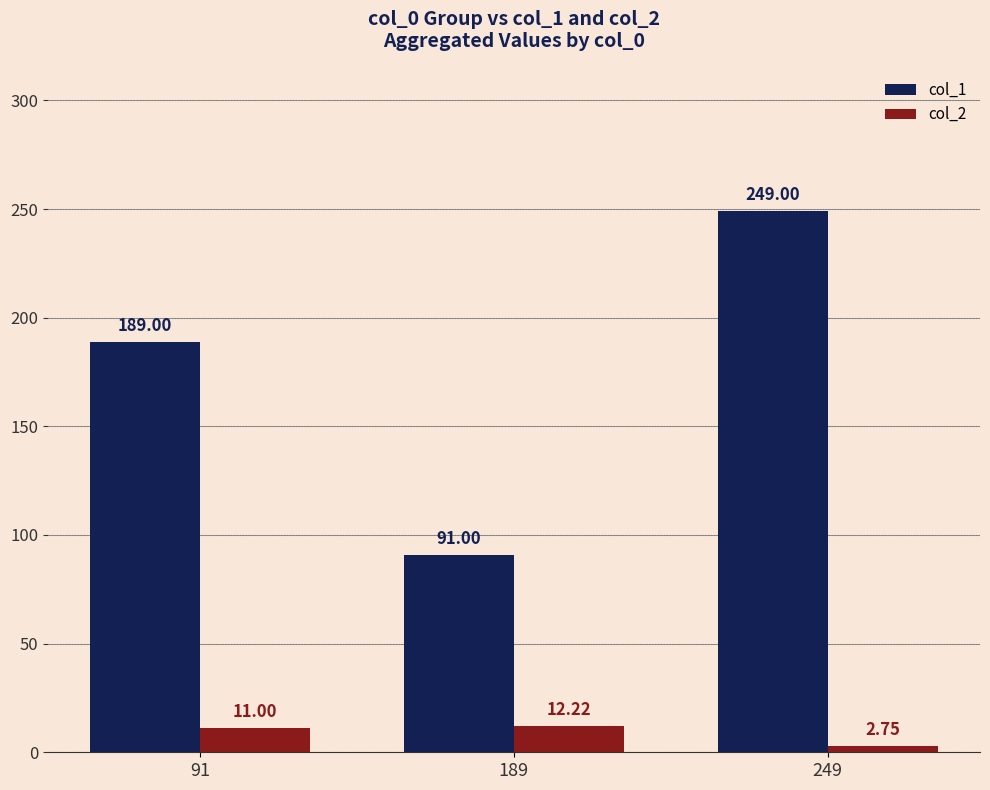

What is the sum of the col_2 values at 249 and 91?

13.8